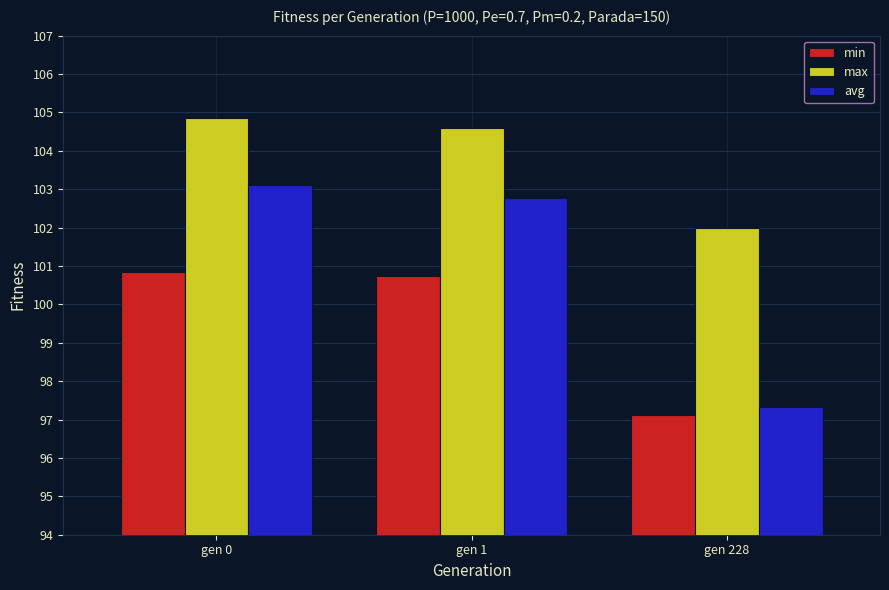

At which label does min first exceed 100?

gen 0